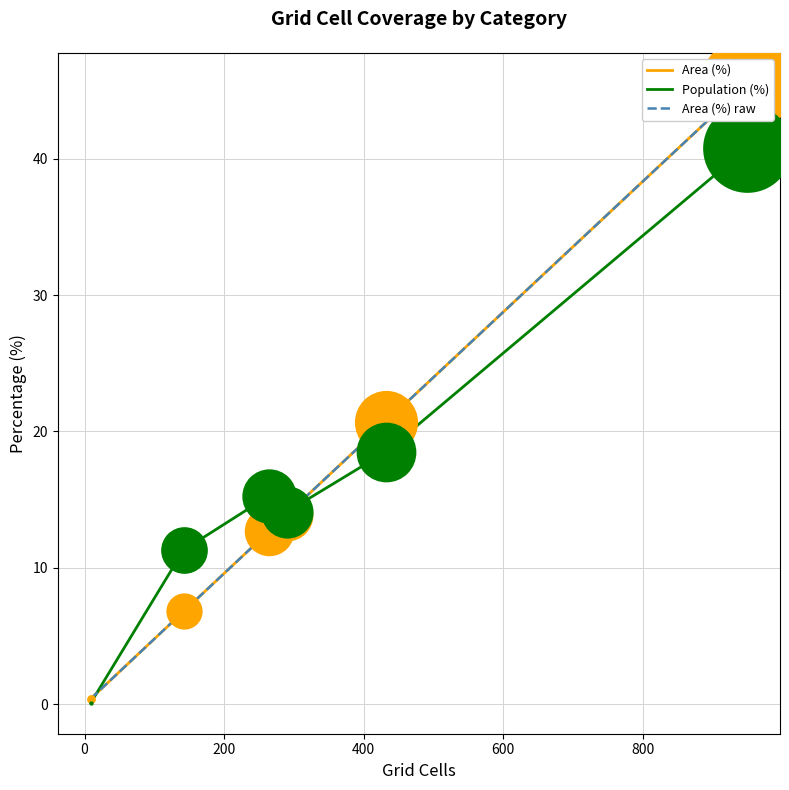

What is the highest value of the Population (%) series?

40.8